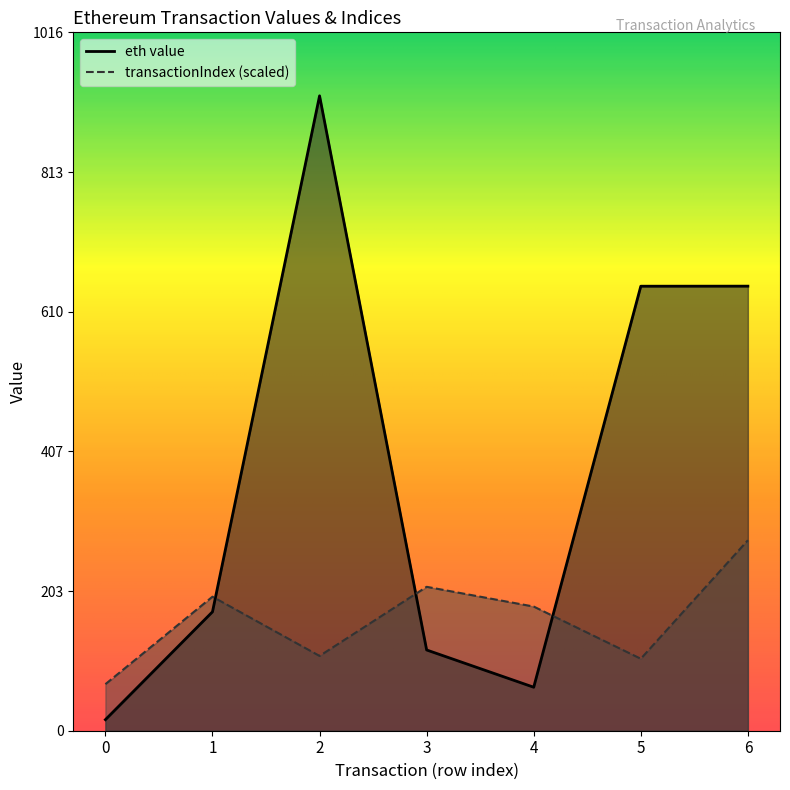

Is it true that transactionIndex equals 209.4 at 3?

True